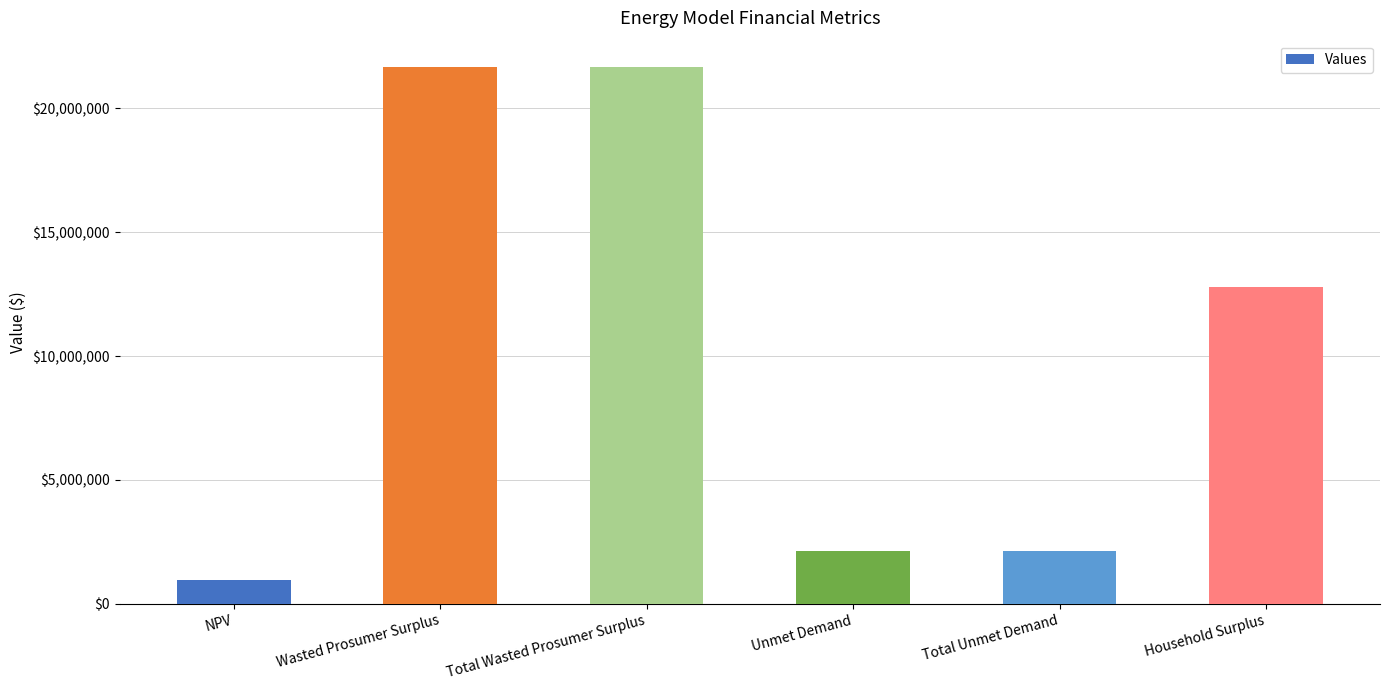

Which has a higher value, Wasted Prosumer Surplus or NPV?

Wasted Prosumer Surplus